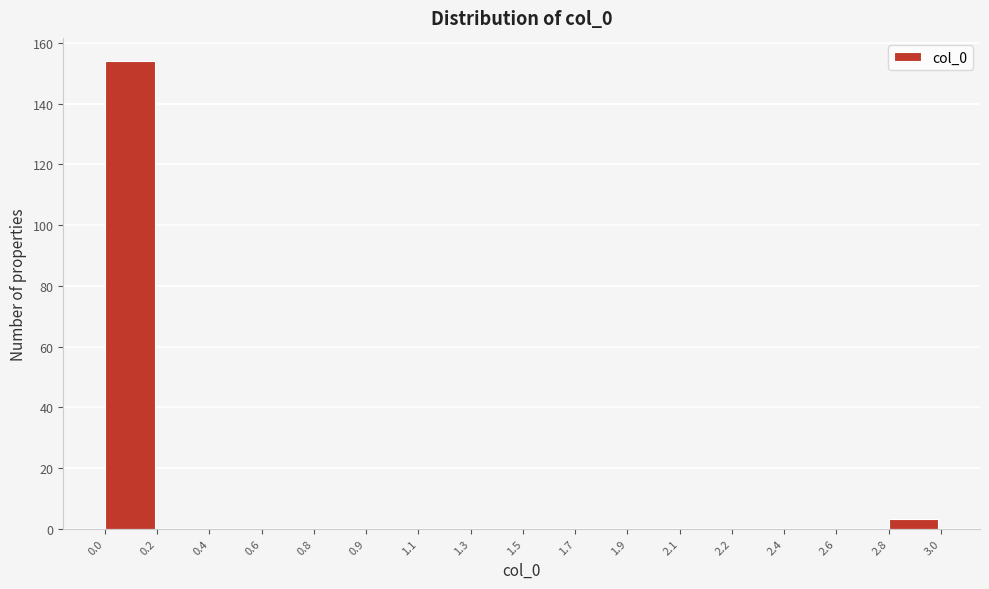

Reading right to left, transcribe all the data shown in this chart.

2.8=3	2.6=0	2.4=0	2.2=0	2.1=0	1.9=0	1.7=0	1.5=0	1.3=0	1.1=0	0.9=0	0.8=0	0.6=0	0.4=0	0.2=0	0.0=154